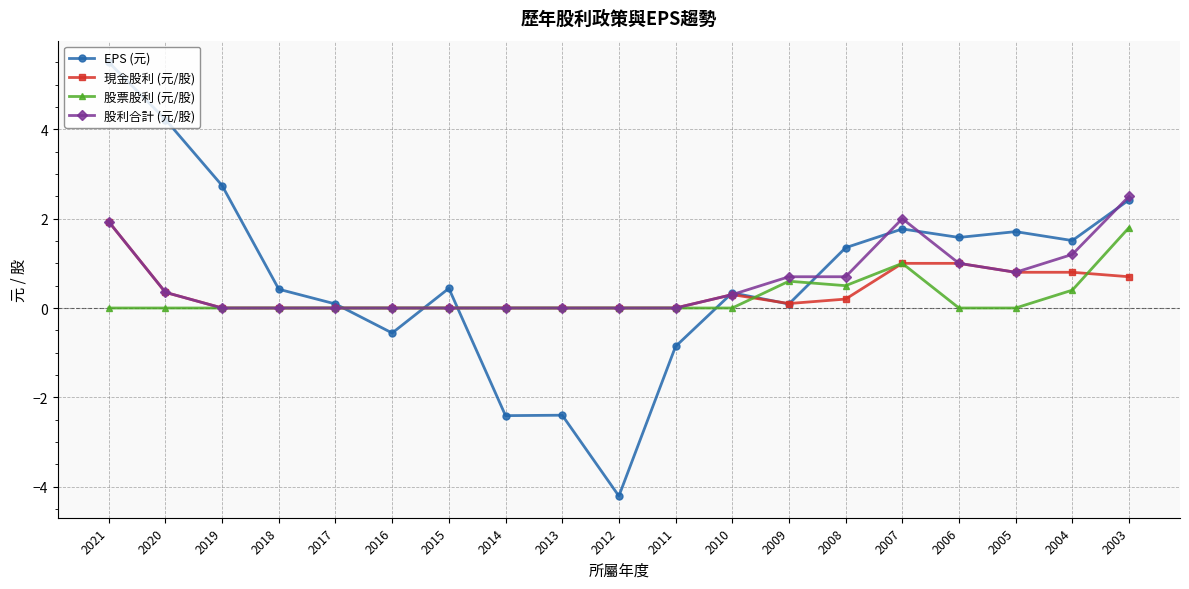

Which series changed the most between 2010 and 2008?

EPS (元)